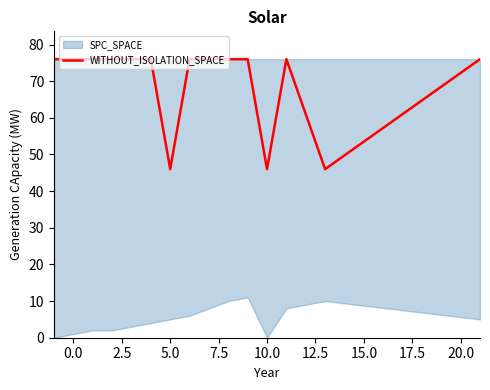

What is the minimum value for WITHOUT_ISOLATION_SPACE?

46